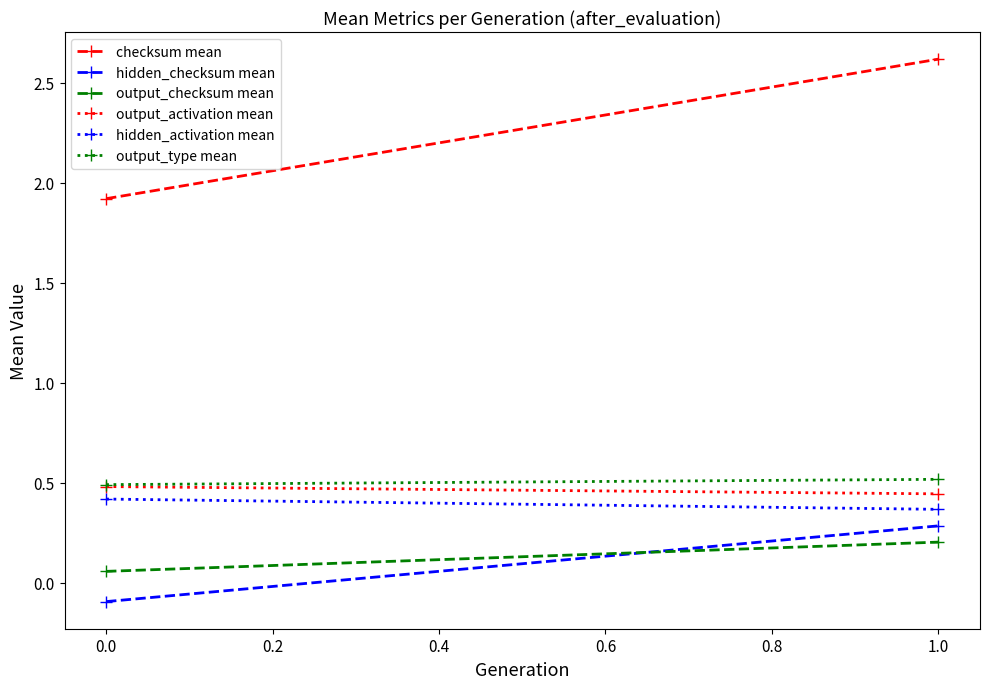

What is the maximum value shown in the chart?

2.6